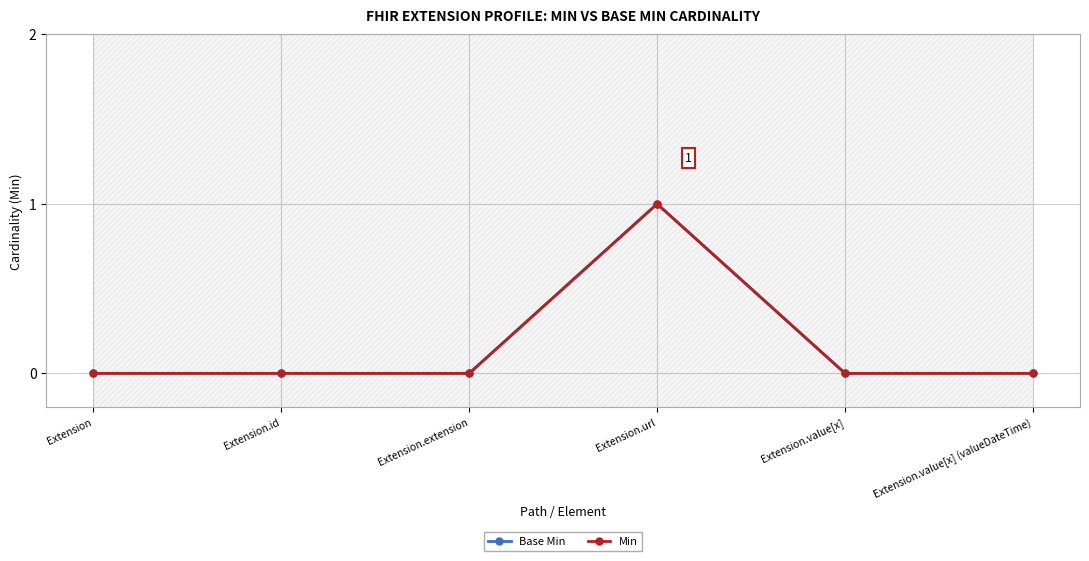

Between Extension.value[x] (valueDateTime) and Extension.extension, which is larger?

Extension.value[x] (valueDateTime)